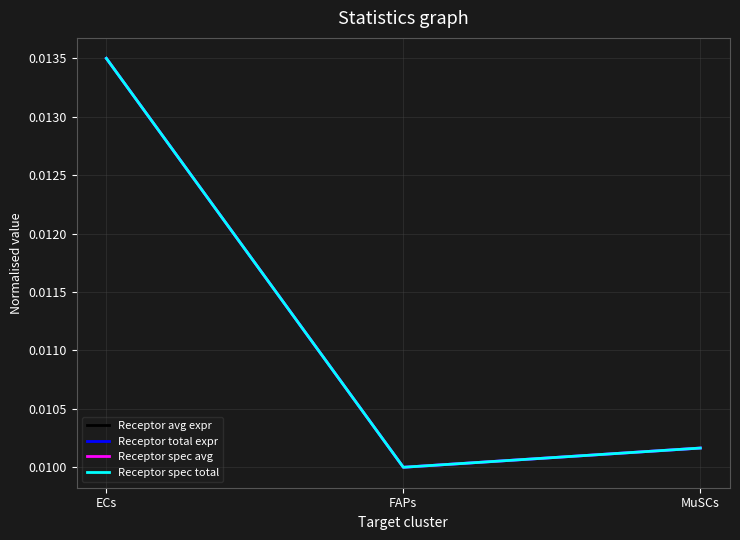

Does the chart have visible grid lines?

Yes